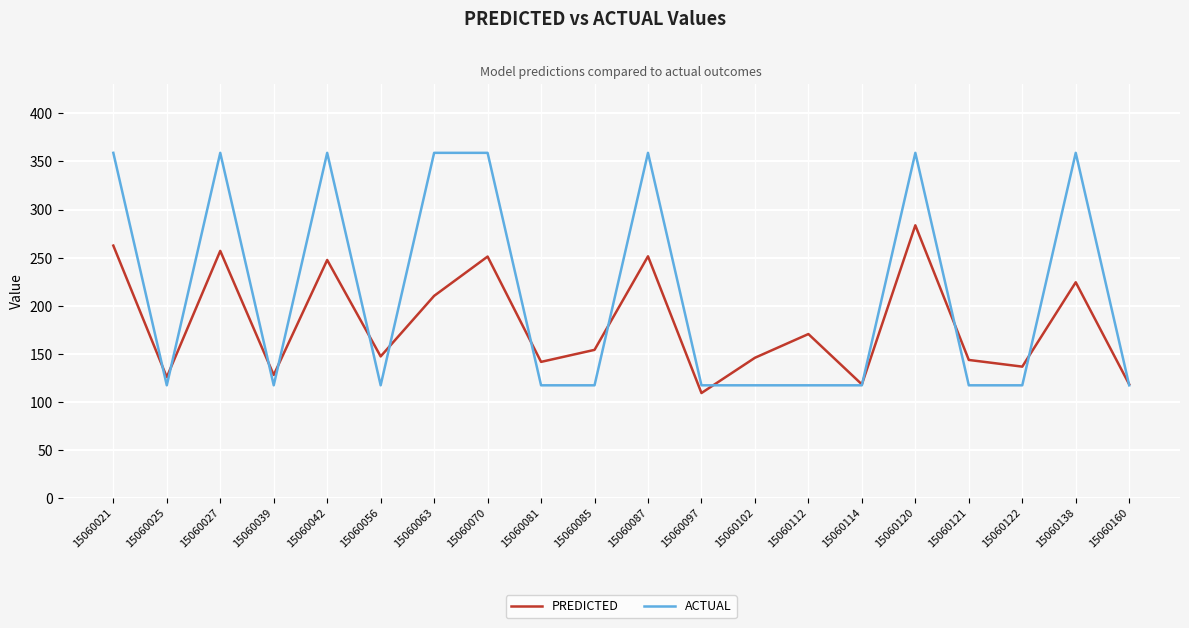

Is it true that ACTUAL equals 119.7 at 15060138?

False